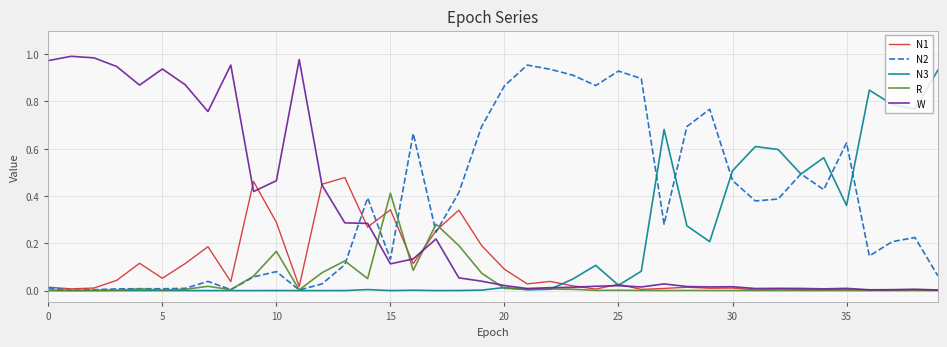

List the series in order of their overall mean, lowest first.

R, N1, N3, W, N2